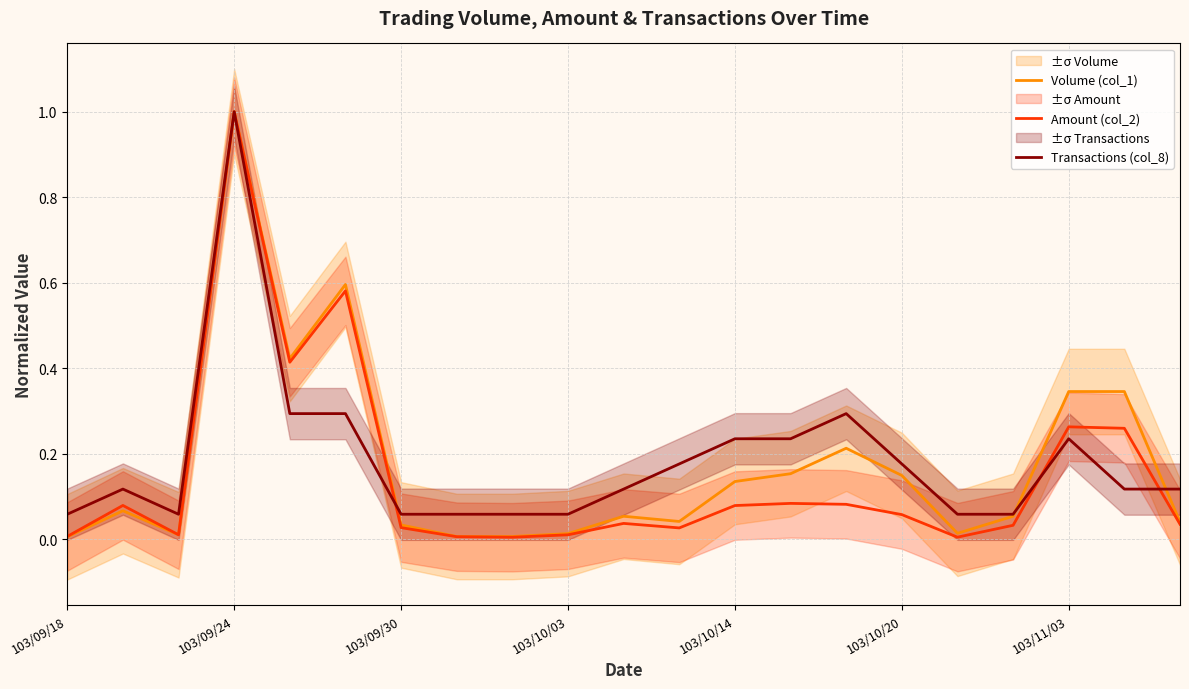

True or false: Amount (col_2) has more than 2 interior local peaks.

True